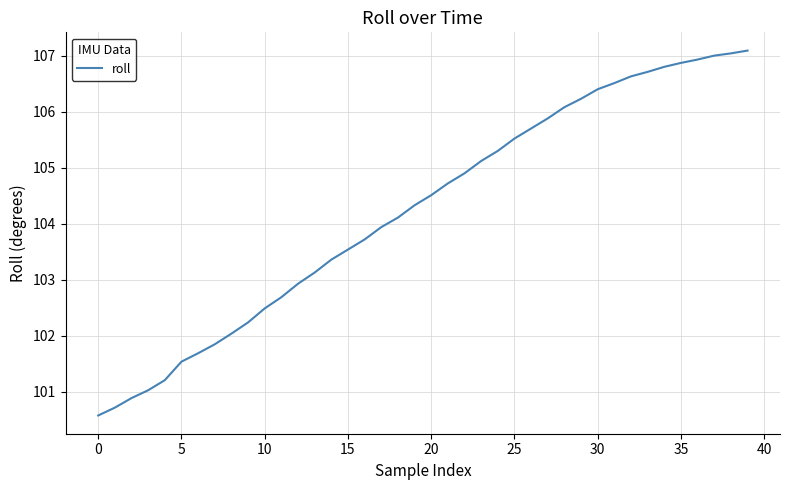

What is the smallest value displayed?

100.6